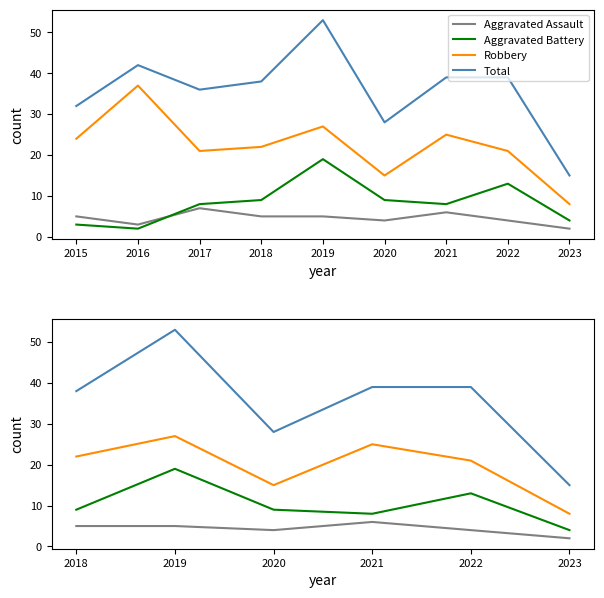

Reading left to right, transcribe all the data shown in this chart.

Aggravated Assault: 5	5	4	6	4	2
Aggravated Battery: 9	19	9	8	13	4
Robbery: 22	27	15	25	21	8
Total: 38	53	28	39	39	15